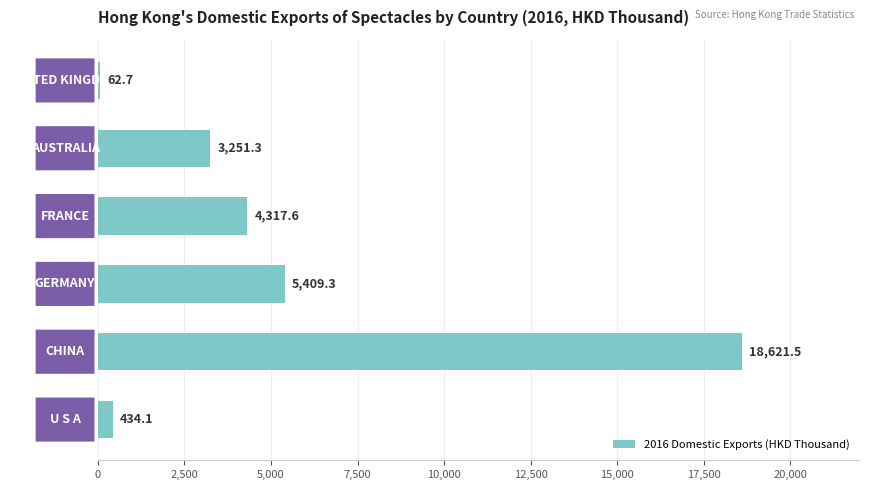

What is the greatest value displayed?

18621.5